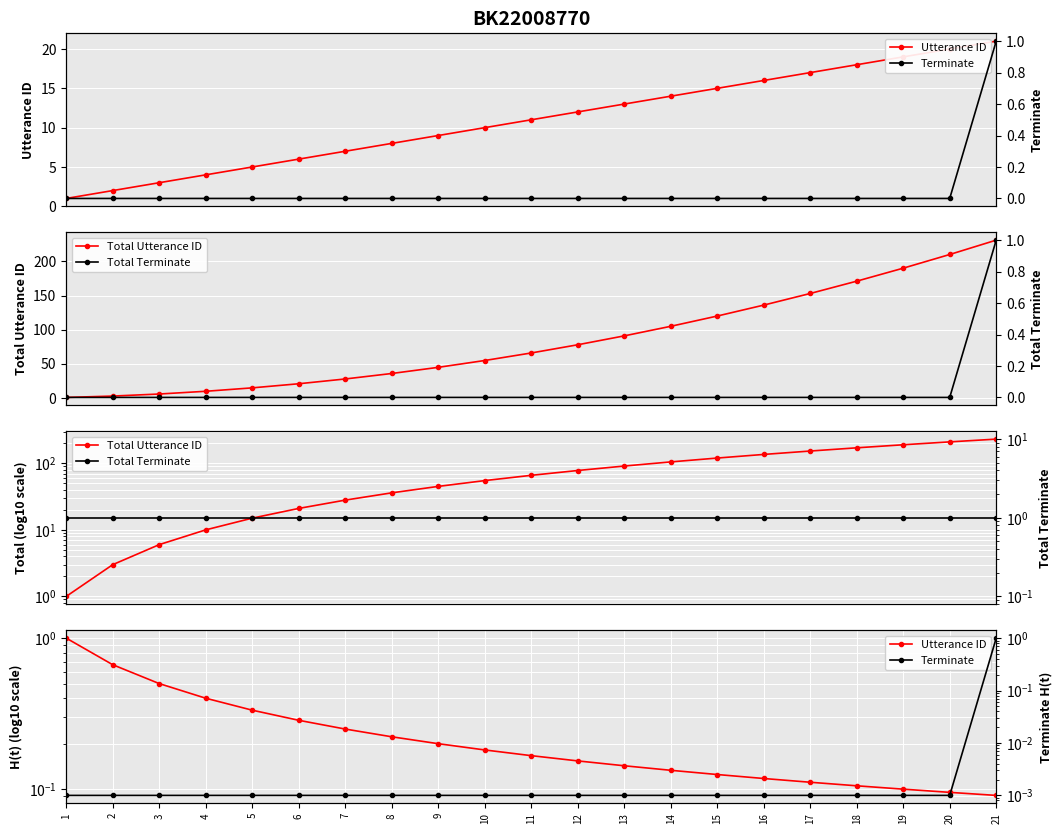

True or false: Utterance ID has a value of 0.7 at 2.

True